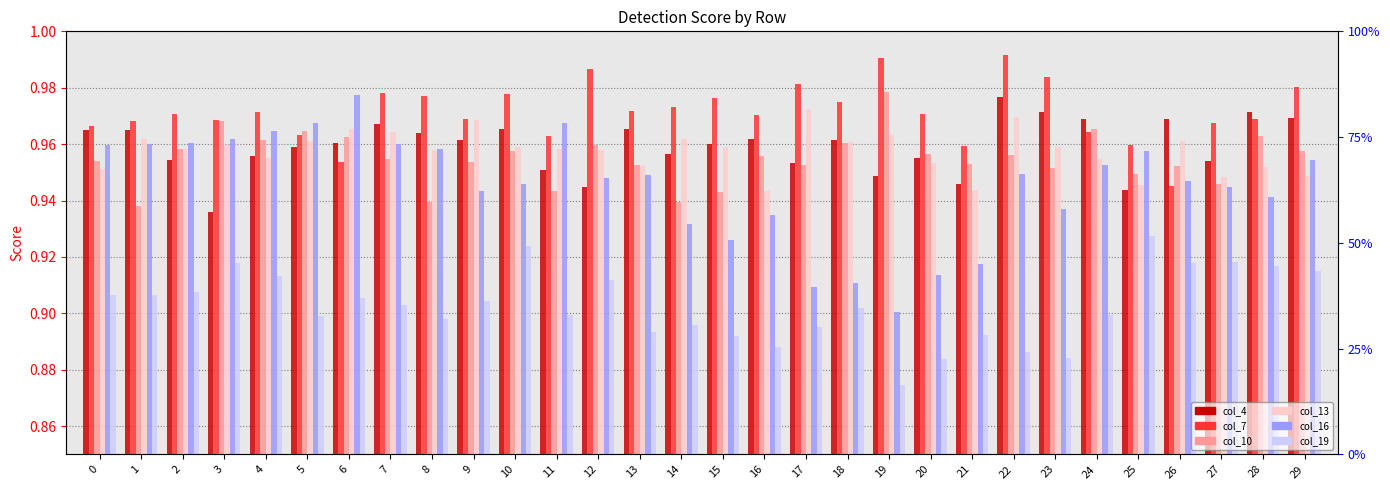

List the labels in order of col_13 value, smallest first.

16, 21, 25, 27, 29, 0, 28, 13, 20, 24, 4, 8, 12, 11, 2, 23, 15, 10, 3, 18, 5, 26, 14, 1, 19, 7, 6, 9, 22, 17